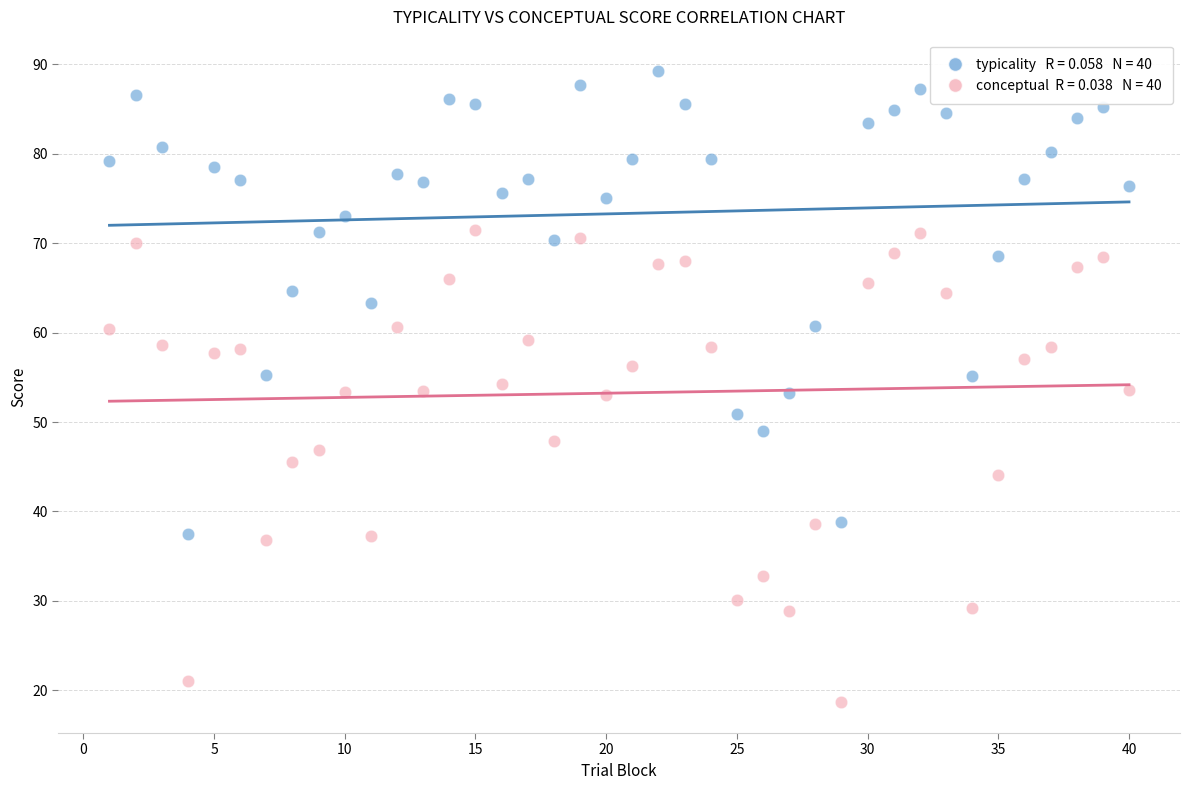

Across all data points, what is the range of X values (max minus min)?

39.0